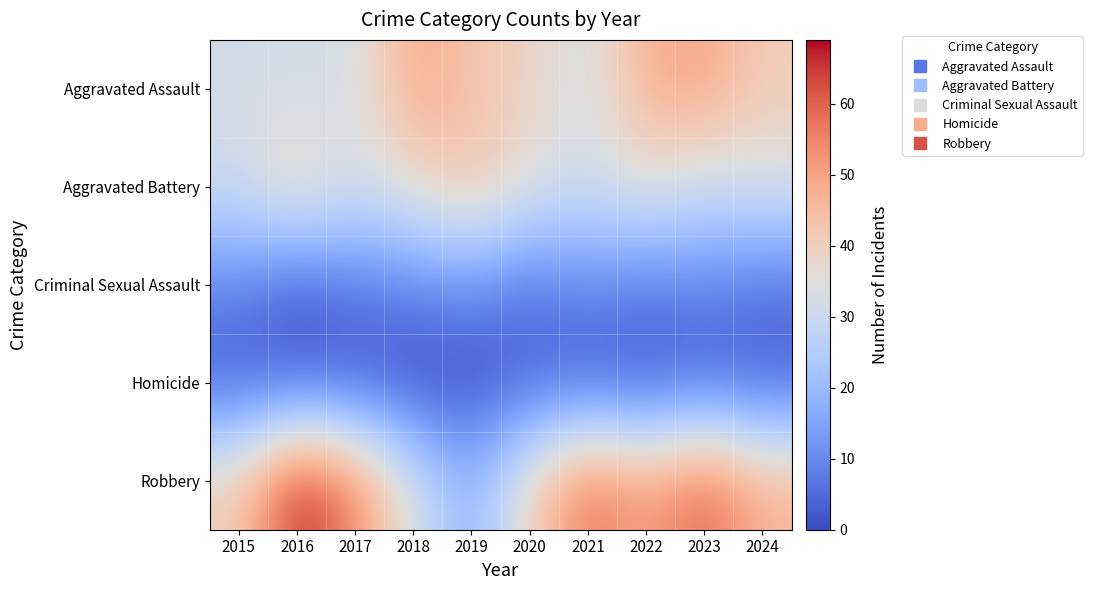

Reading left to right, what are all the values shown in this chart?

Aggravated Assault: 2015=32	2016=32	2017=32	2018=50	2019=43	2020=39	2021=32	2022=48	2023=50	2024=41
Aggravated Battery: 2015=31	2016=41	2017=32	2018=37	2019=44	2020=35	2021=31	2022=36	2023=30	2024=33
Criminal Sexual Assault: 2015=9	2016=3	2017=7	2018=9	2019=11	2020=6	2021=10	2022=7	2023=9	2024=6
Homicide: 2015=3	2016=2	2017=2	2018=0	2019=0	2020=4	2021=2	2022=2	2023=3	2024=3
Robbery: 2015=41	2016=69	2017=55	2018=33	2019=17	2020=40	2021=59	2022=50	2023=61	2024=47